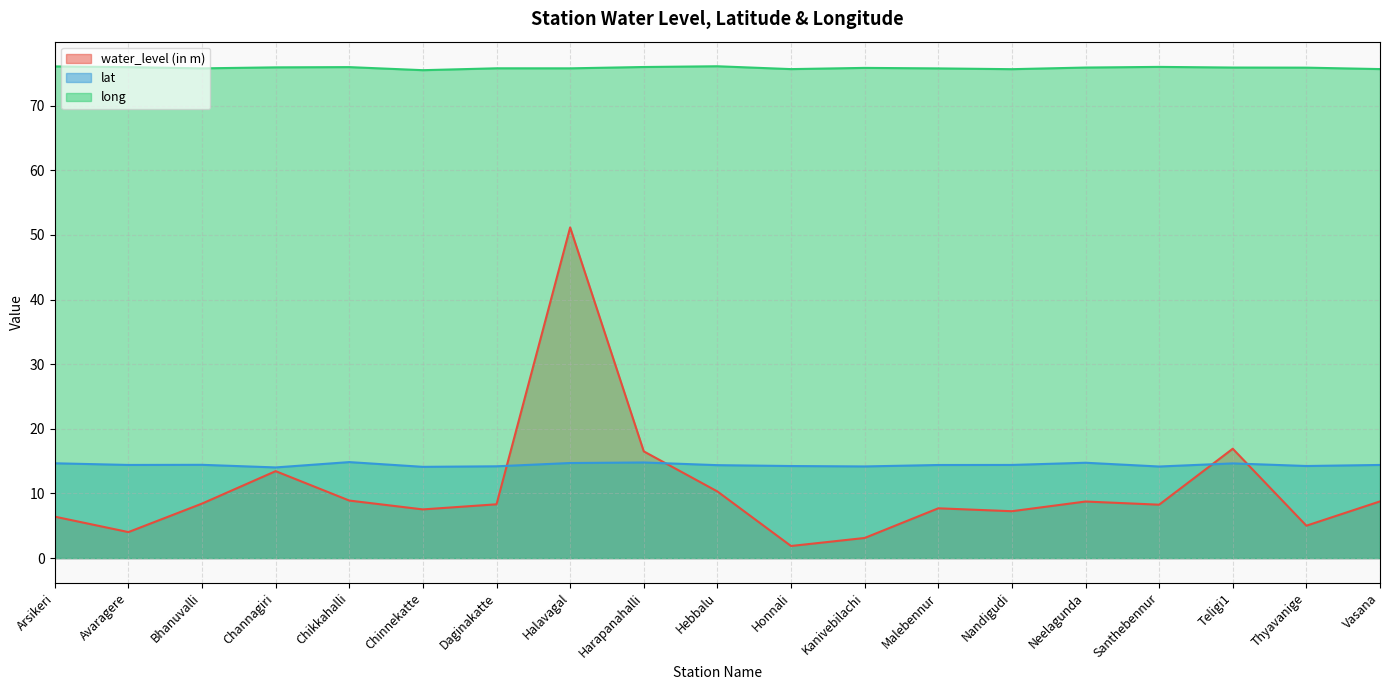

Which series ends up on top after the final intersection of water_level (in m) and lat?

lat